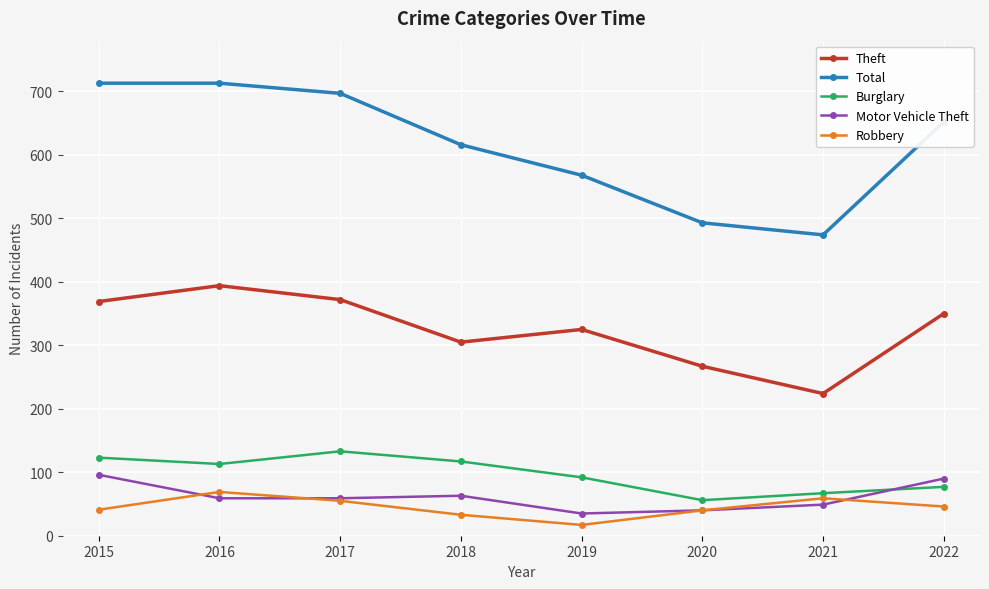

What is the value of the Burglary point at the 3rd from the left?

133